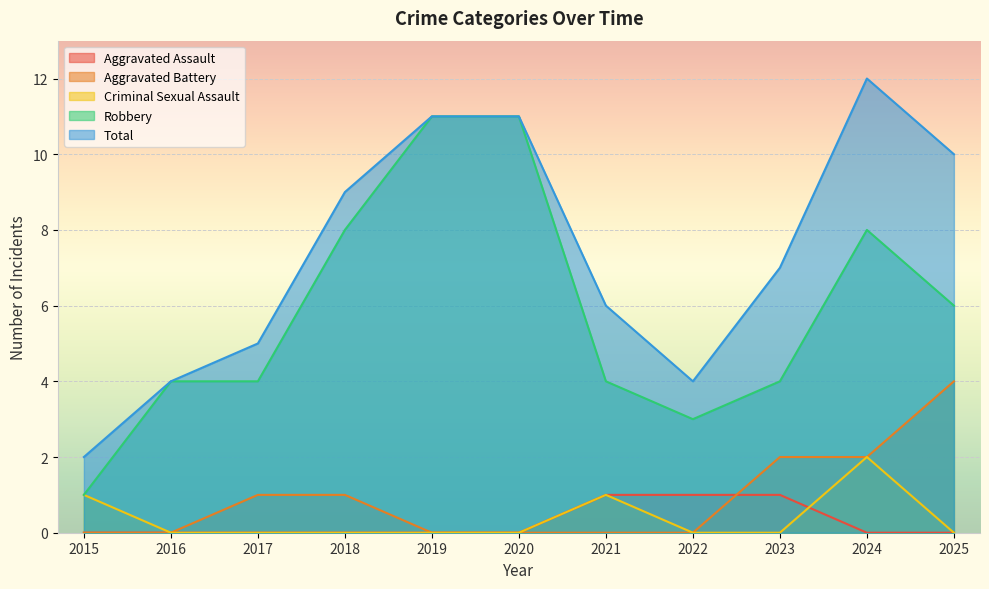

At which label does Aggravated Assault reach its minimum?

2015